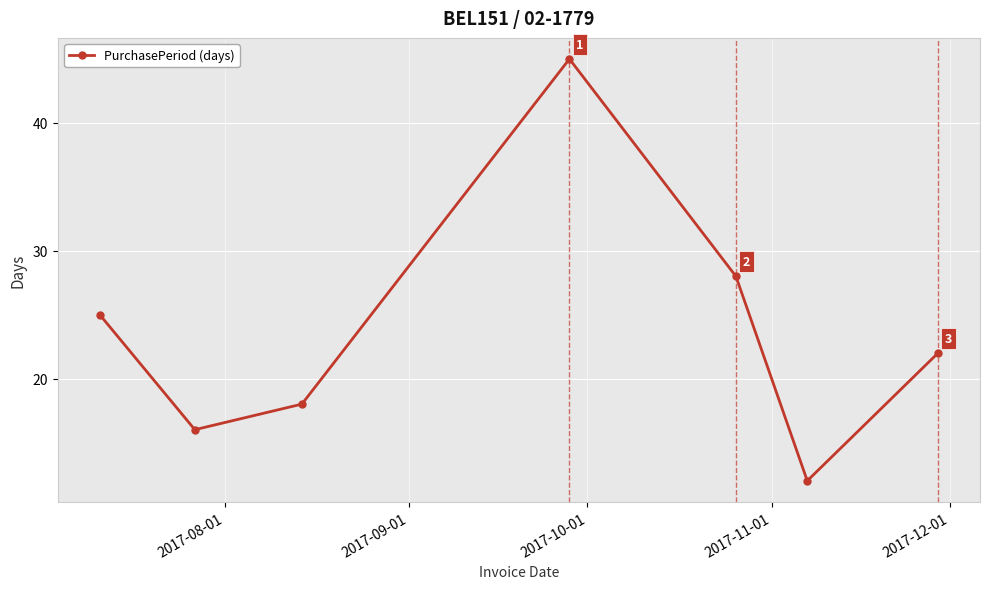

What is the value of the 4th point from the left?

45